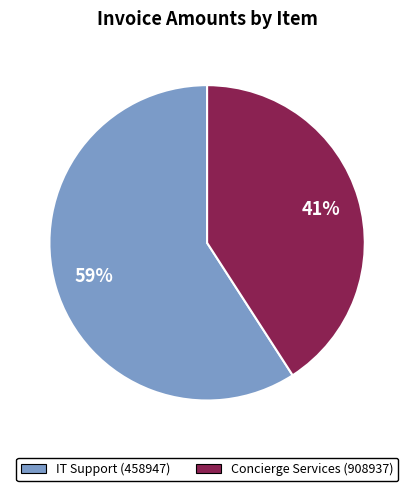

How many slices are in this pie chart?

2